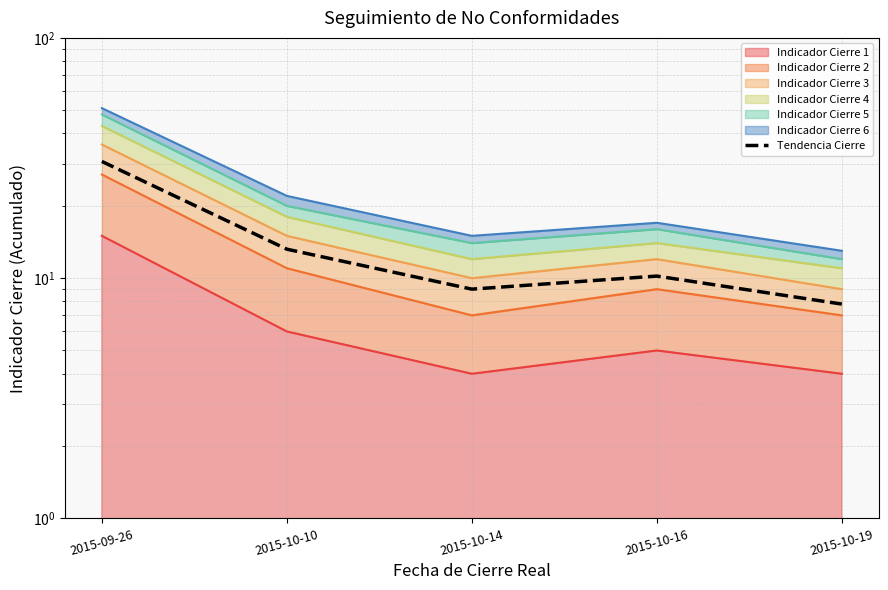

How many values exceed 10?

3